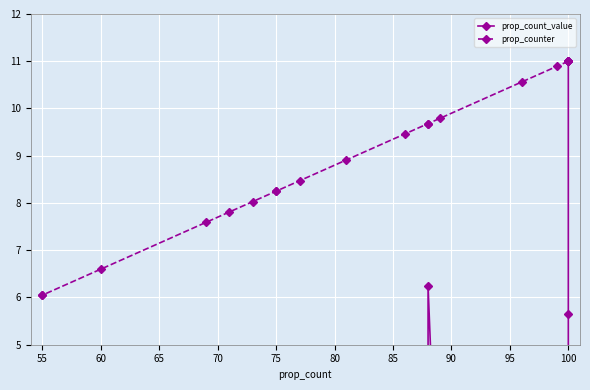

At which label is prop_count_value closest to 5?

100